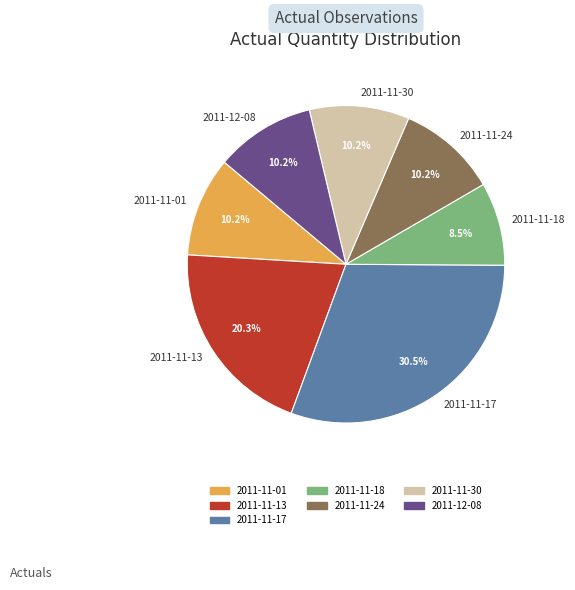

Is 2011-11-18 the majority of the pie?

No